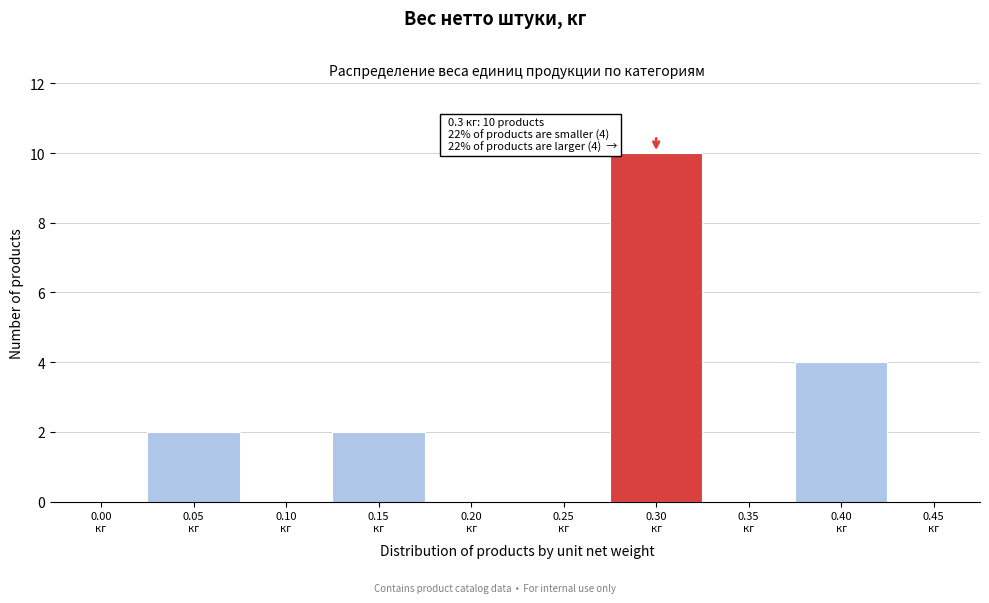

What is the maximum value shown in the chart?

10